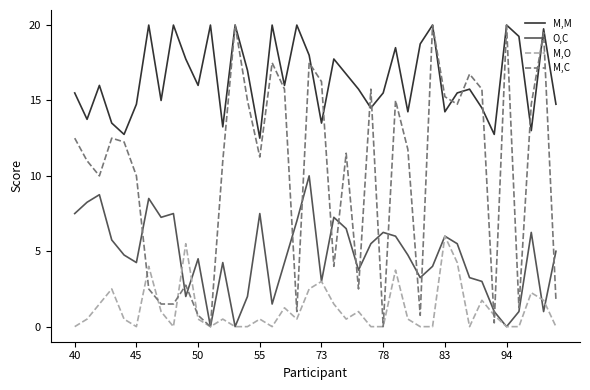

How many interior local peaks does the O,C series have?

11